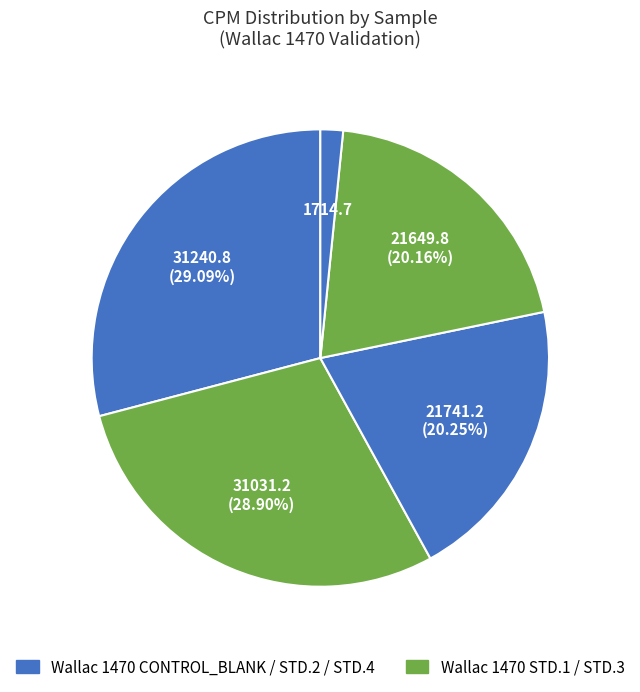

How many slices are in this pie chart?

5